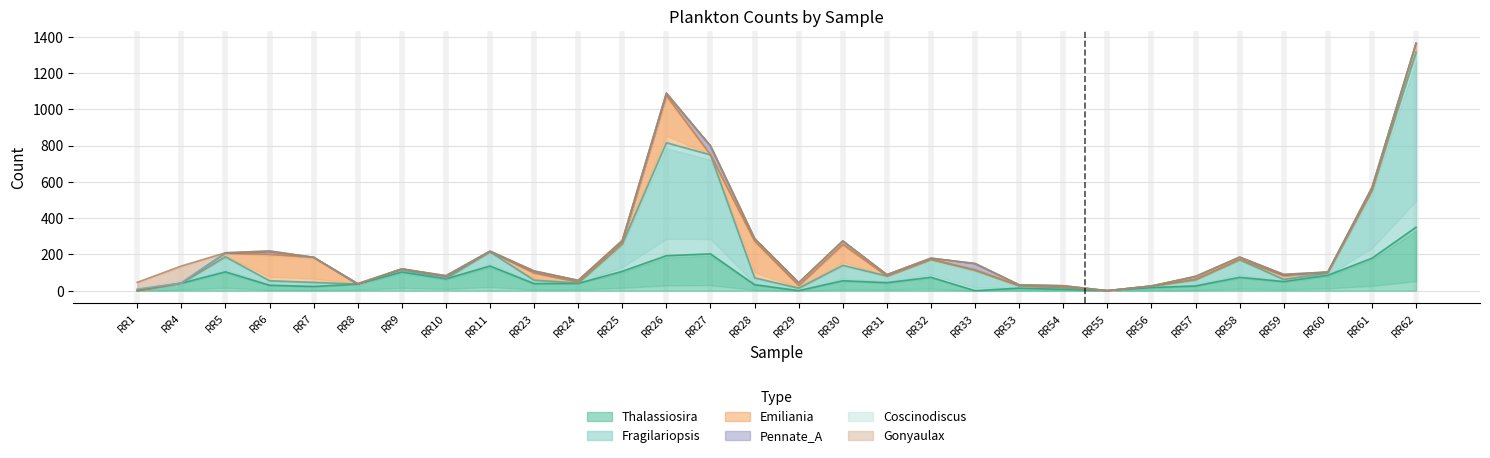

What is the sum of all Thalassiosira values?

2128